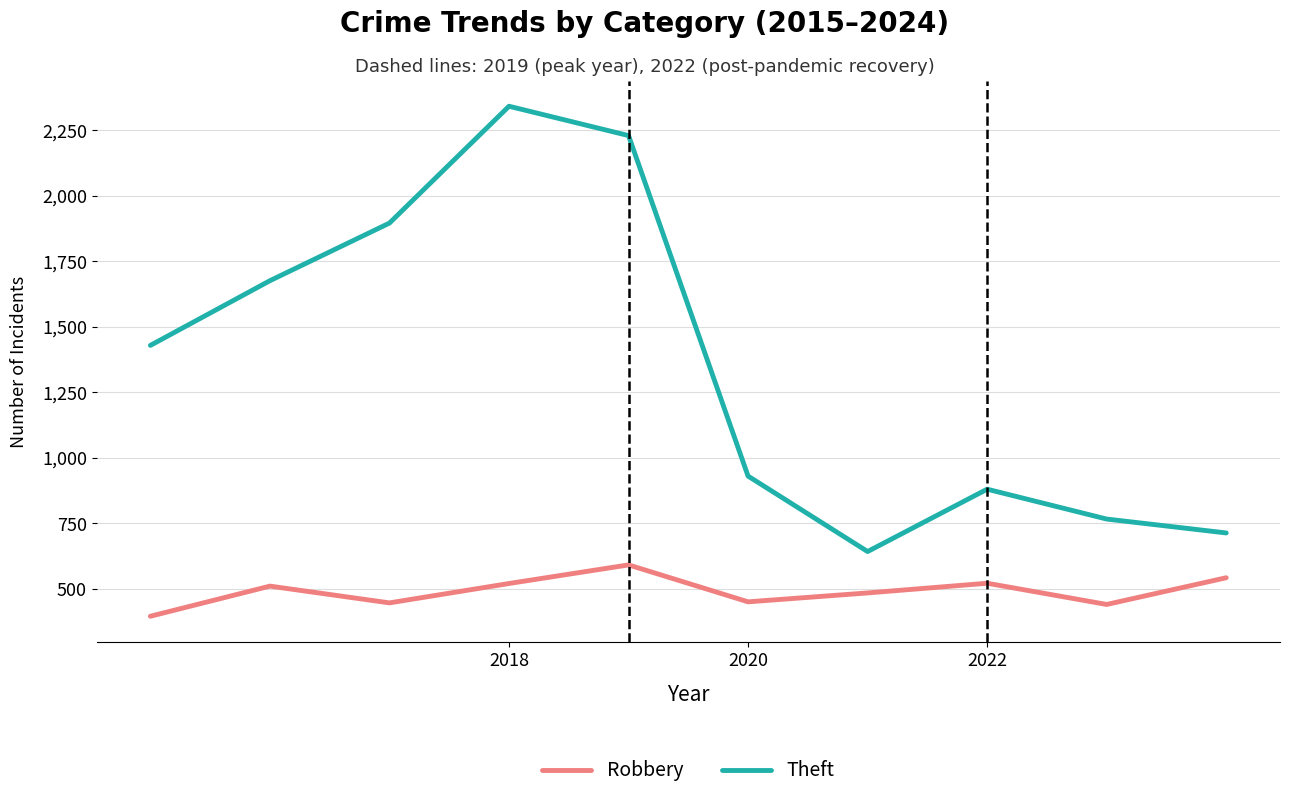

Which series has the largest range (max minus min)?

Theft